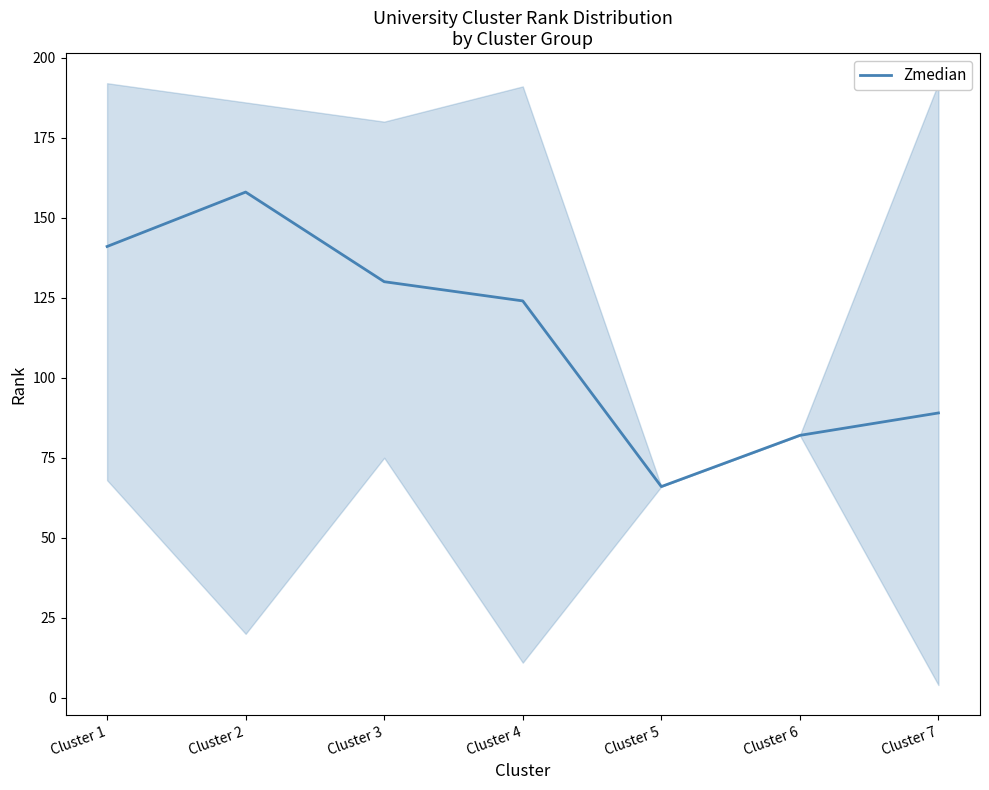

Which label corresponds to the smallest value in the chart?

Cluster 5